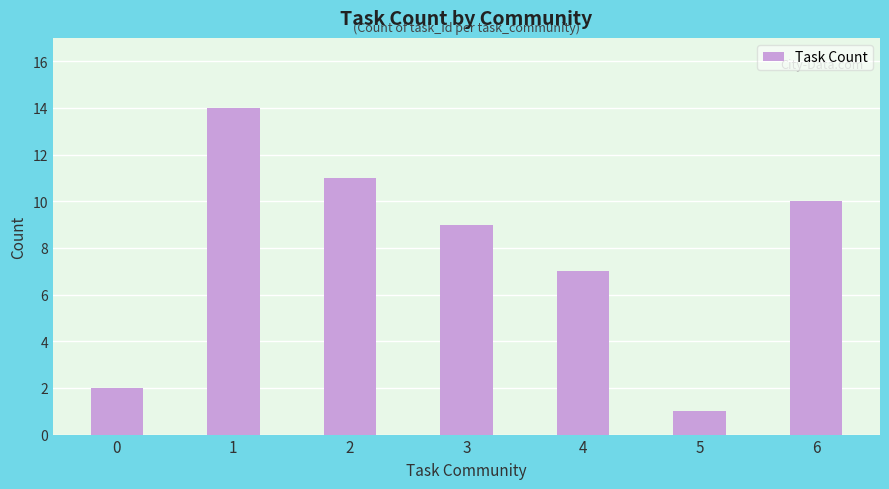

What is the difference between the values at 4 and 0?

5